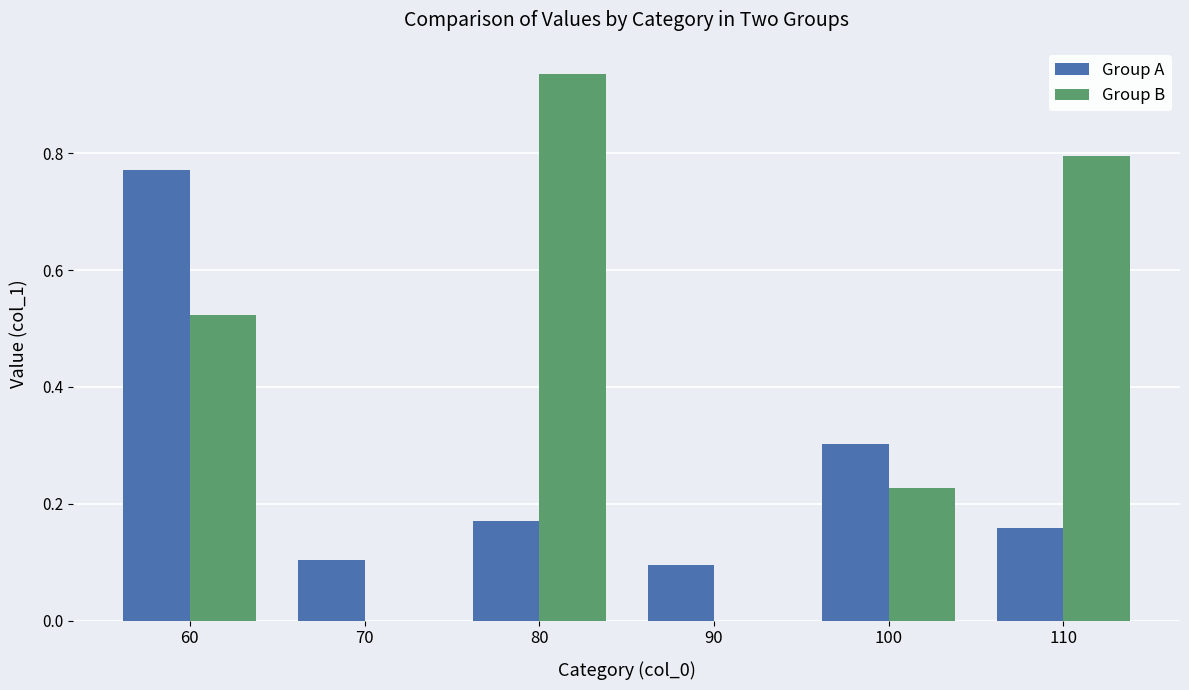

The value of Group A at 90 is 0.1. True or false?

True